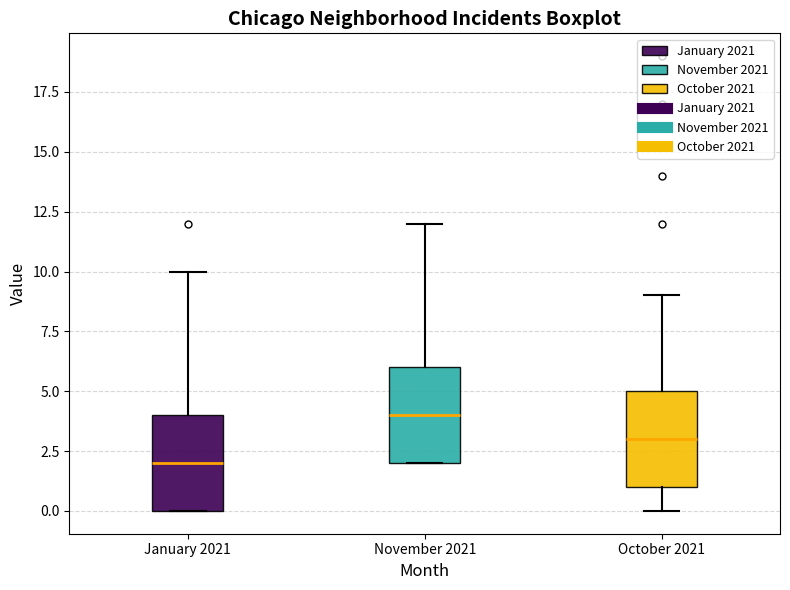

Reading left to right, read every box against the y-axis: the position of its median line, the range the box covers, and the ends of its whiskers. The values are not printed on the chart, so give them approximately, as read against the axis.

January 2021: median 2, box 0 to 4, whiskers 0 to 10
November 2021: median 4, box 2 to 6, whiskers 2 to 12
October 2021: median 3, box 1 to 5, whiskers 0 to 9